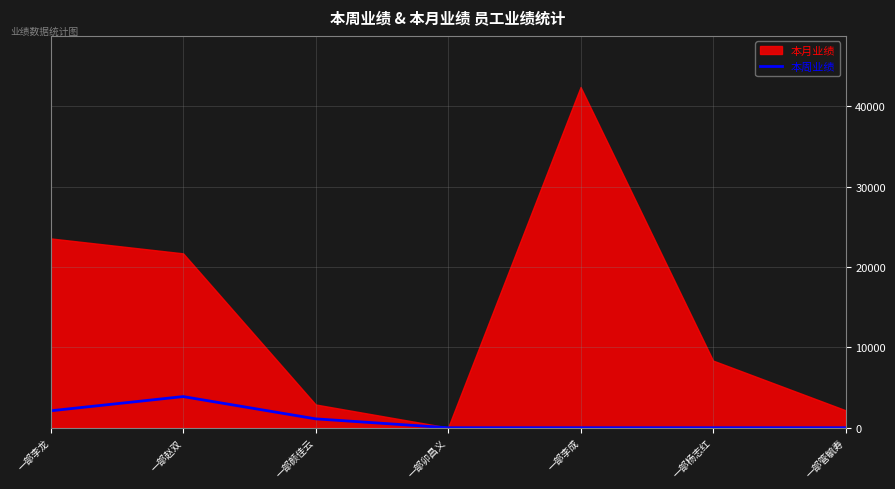

How many values are above zero?

3